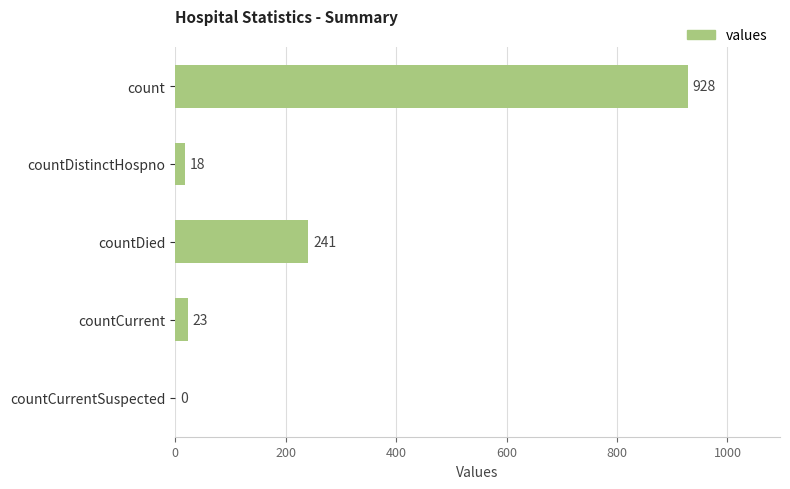

Which has a higher value, countCurrent or countDistinctHospno?

countCurrent